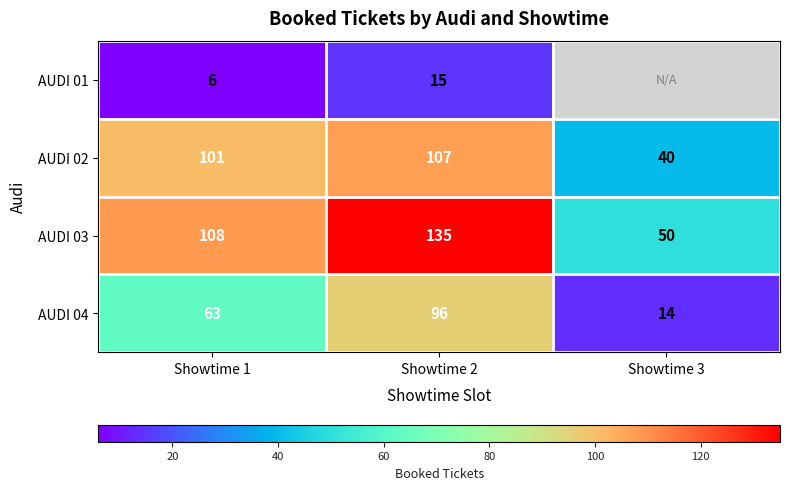

Rank the series at Showtime 2 from highest to lowest value.

AUDI 03, AUDI 02, AUDI 04, AUDI 01